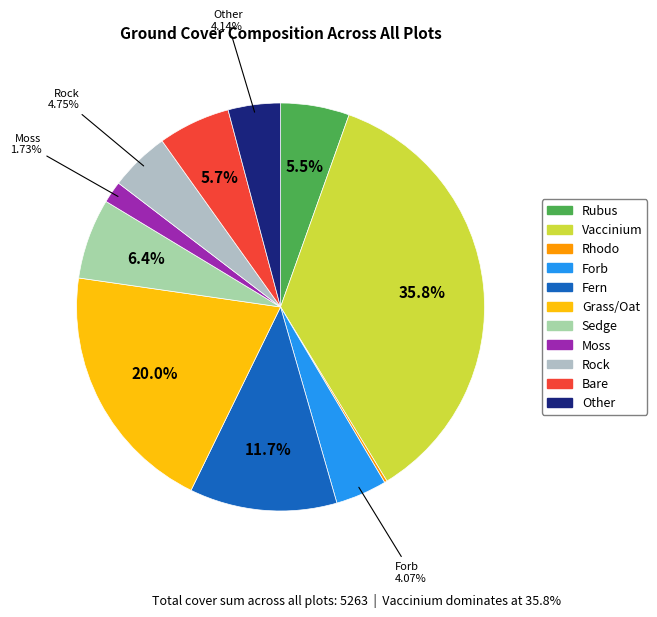

How many segments does this pie chart have?

11